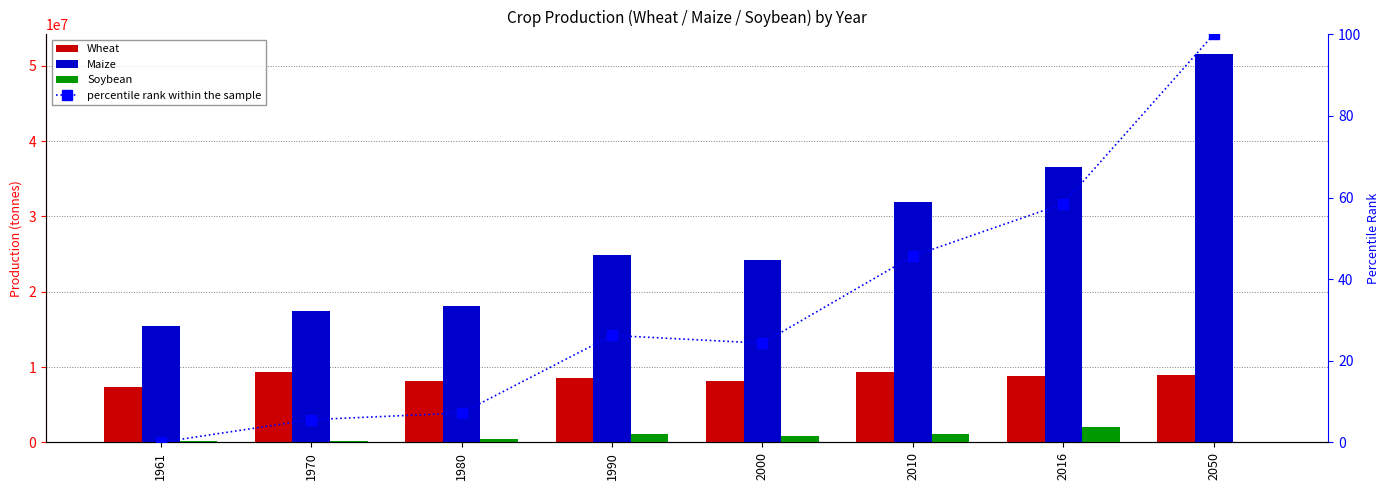

Where does the Maize series first go above 24932148?

2010